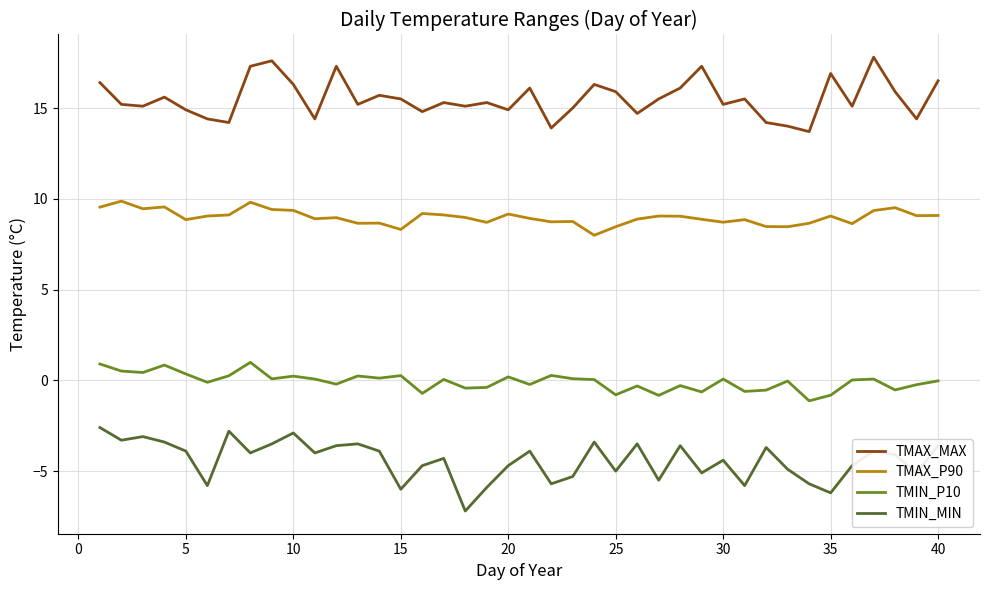

True or false: TMIN_MIN and TMIN_P10 intersect in this chart.

False